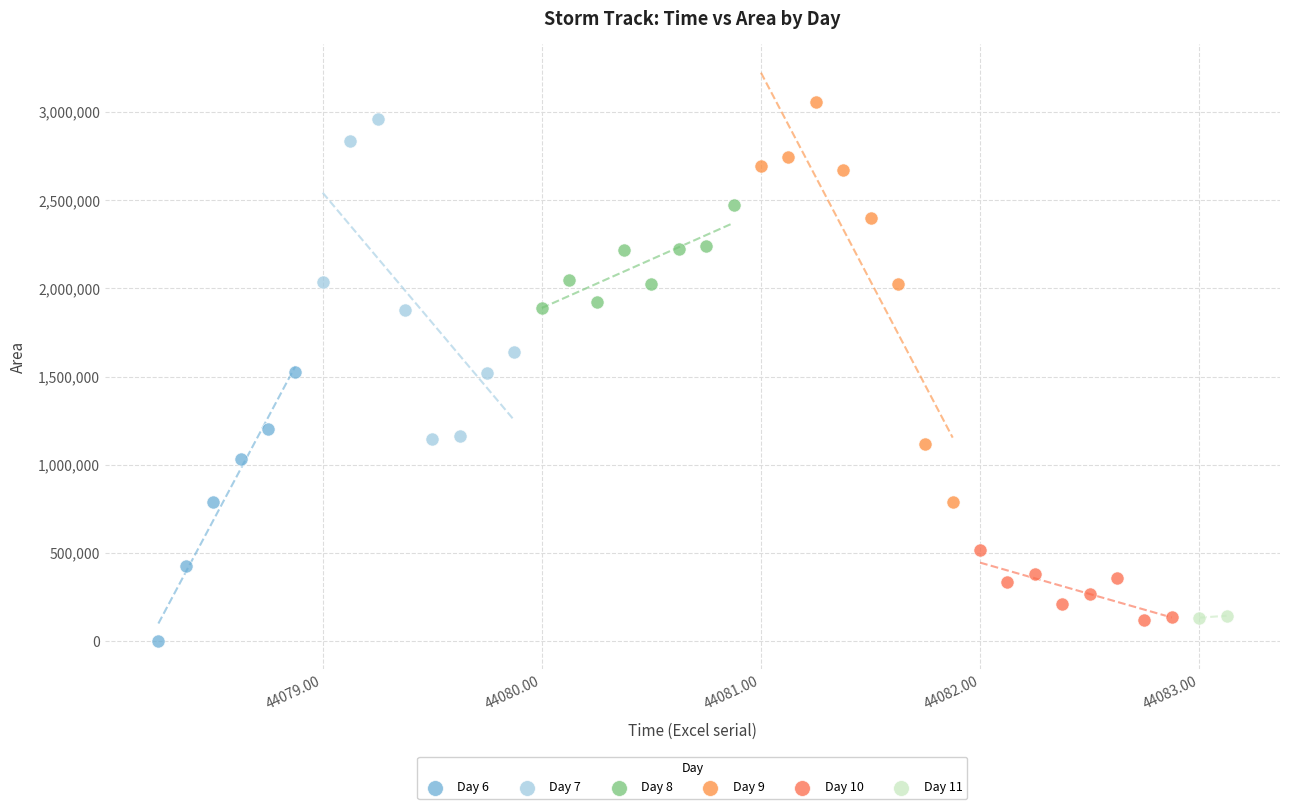

Which series contains the lowest Y value?

Day 6